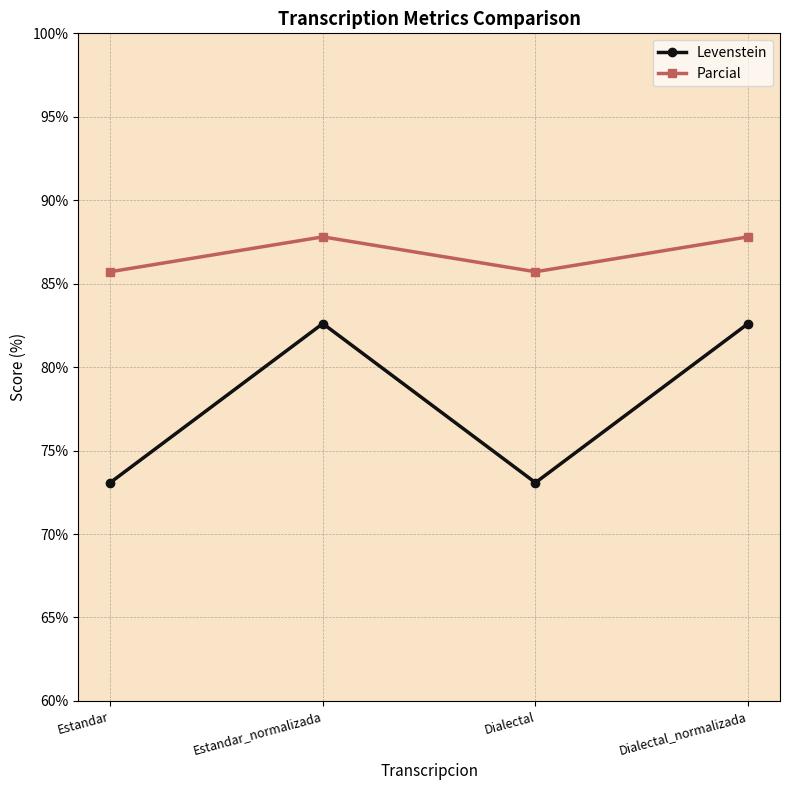

What is the total value across all series at Dialectal?

158.8